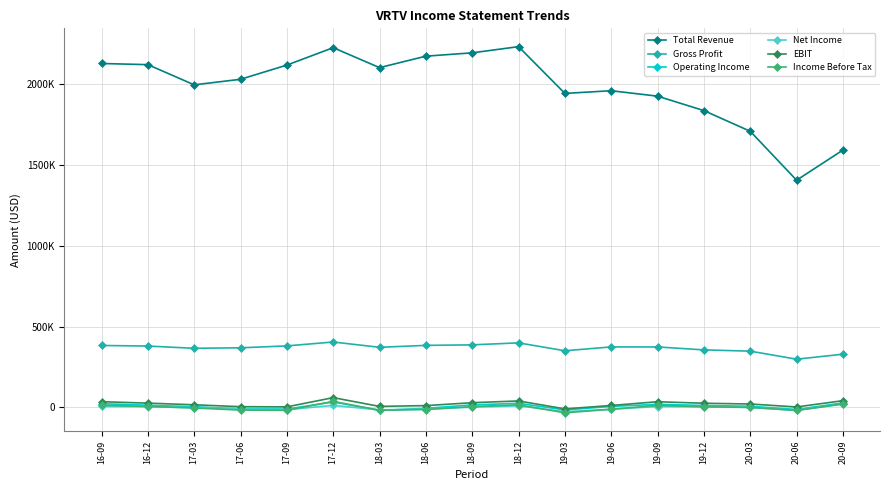

At 18-09, list the series in order from smallest to largest.

Net Income, Income Before Tax, Operating Income, EBIT, Gross Profit, Total Revenue